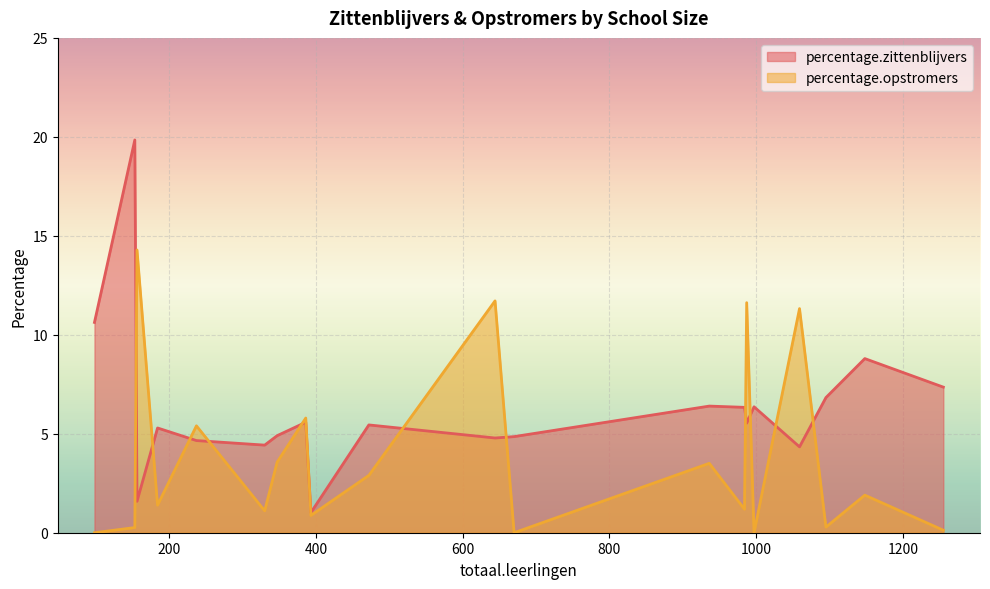

List the series in order of their peak value, lowest first.

percentage.opstromers, percentage.zittenblijvers